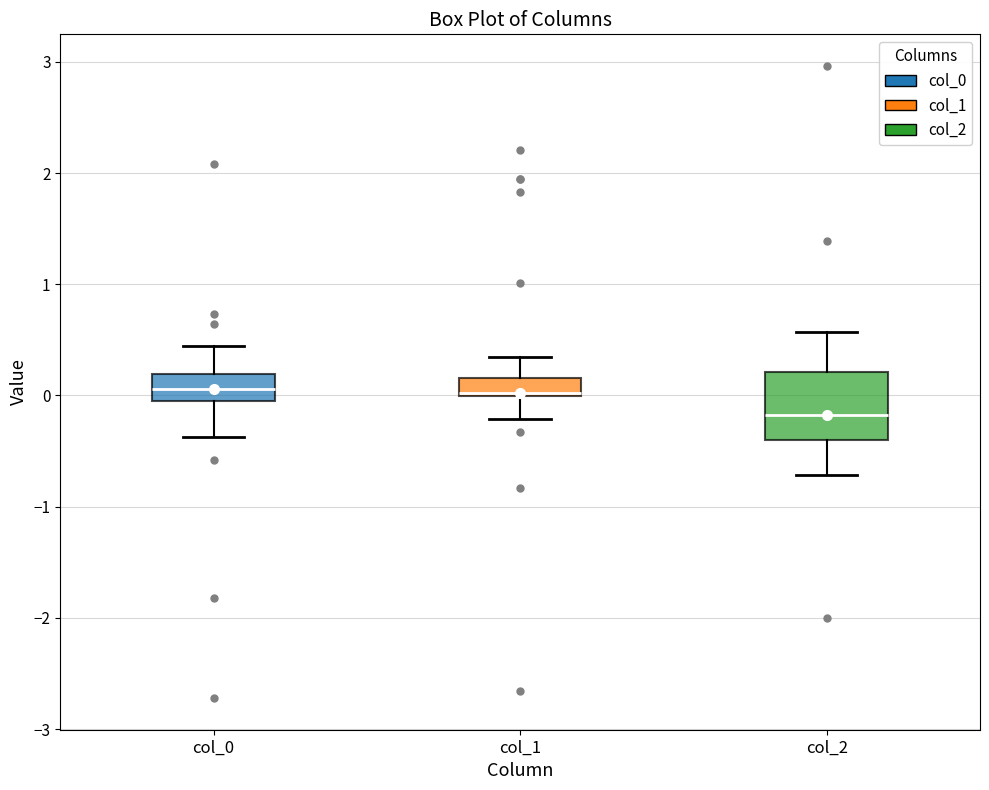

Reading left to right, read every box against the y-axis: the position of its median line, the range the box covers, and the ends of its whiskers. The values are not printed on the chart, so give them approximately, as read against the axis.

col_0: median 0.1, box -0.1 to 0.2, whiskers -0.4 to 0.4
col_1: median 0.0, box 0.0 to 0.2, whiskers -0.2 to 0.3
col_2: median -0.2, box -0.4 to 0.2, whiskers -0.7 to 0.6